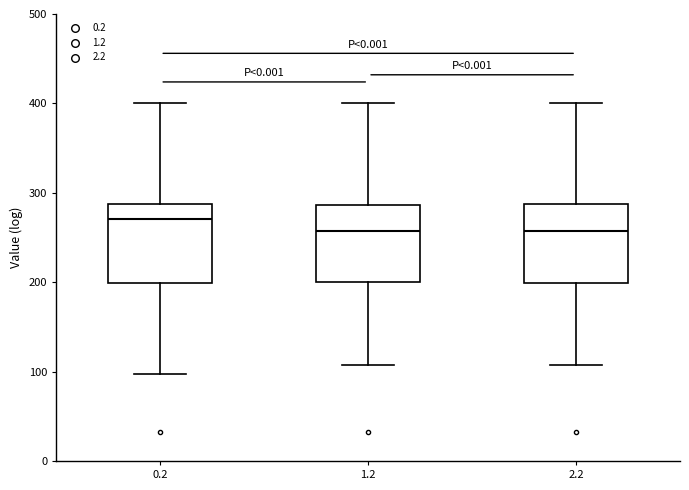

Reading left to right, read every box against the y-axis: the position of its median line, the range the box covers, and the ends of its whiskers. The values are not printed on the chart, so give them approximately, as read against the axis.

0.2: median 270, box 200 to 290, whiskers 100 to 400
1.2: median 260, box 200 to 290, whiskers 110 to 400
2.2: median 260, box 200 to 290, whiskers 110 to 400